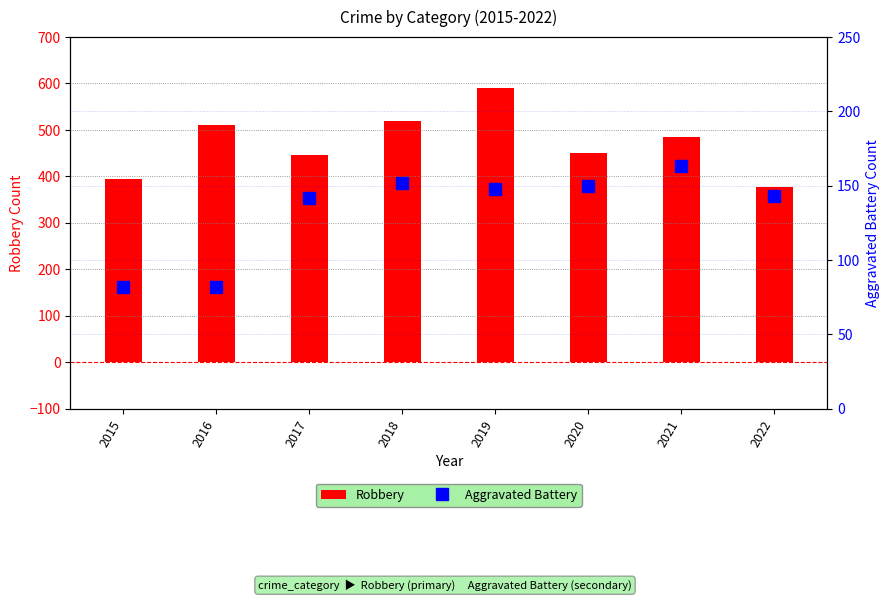

What is the difference between the maximum and minimum values in the Robbery series?

213